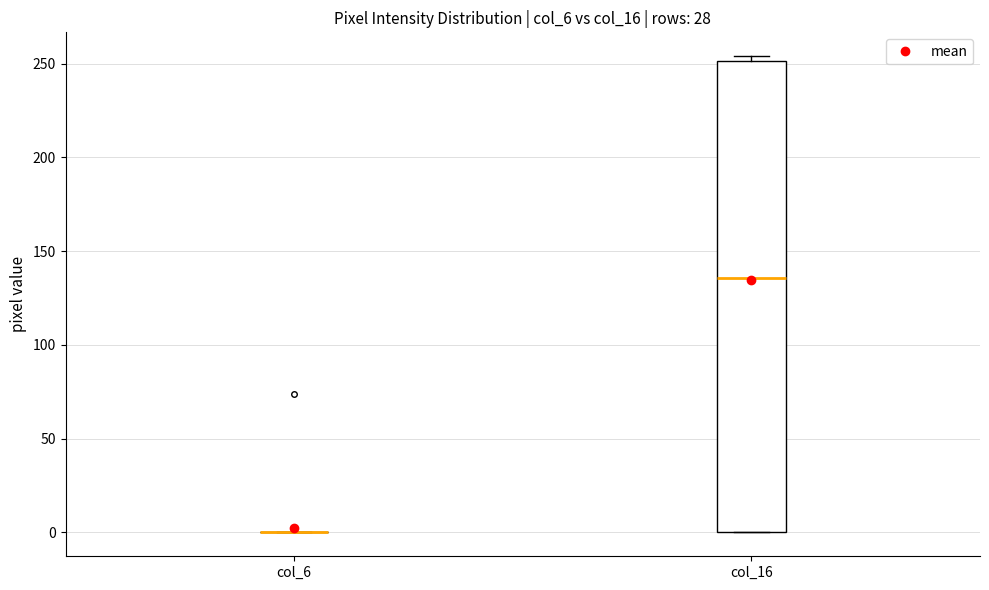

Where is the upper edge of the box for col_16 on the y-axis? The values are not printed on the chart, so give them approximately, as read against the axis.

250